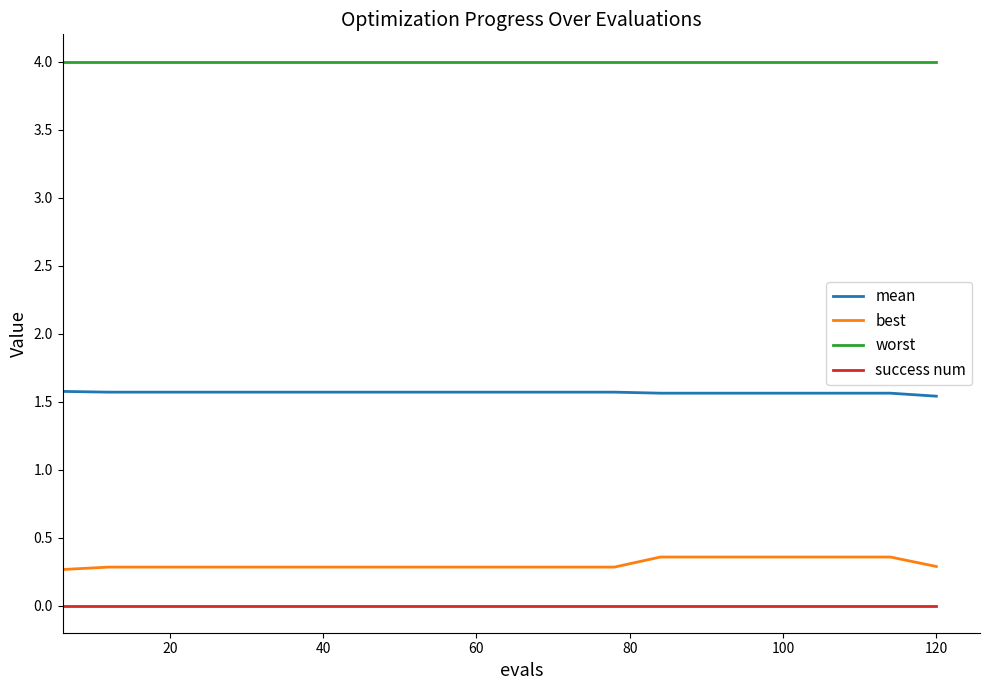

Reading right to left, transcribe all the data shown in this chart.

mean: 1.5	1.6	1.6	1.6	1.6	1.6	1.6	1.6	1.6	1.6	1.6	1.6	1.6	1.6	1.6	1.6	1.6	1.6	1.6	1.6
best: 0.3	0.4	0.4	0.4	0.4	0.4	0.4	0.3	0.3	0.3	0.3	0.3	0.3	0.3	0.3	0.3	0.3	0.3	0.3	0.3
worst: 4.0	4.0	4.0	4.0	4.0	4.0	4.0	4.0	4.0	4.0	4.0	4.0	4.0	4.0	4.0	4.0	4.0	4.0	4.0	4.0
success num: 0.0	0.0	0.0	0.0	0.0	0.0	0.0	0.0	0.0	0.0	0.0	0.0	0.0	0.0	0.0	0.0	0.0	0.0	0.0	0.0